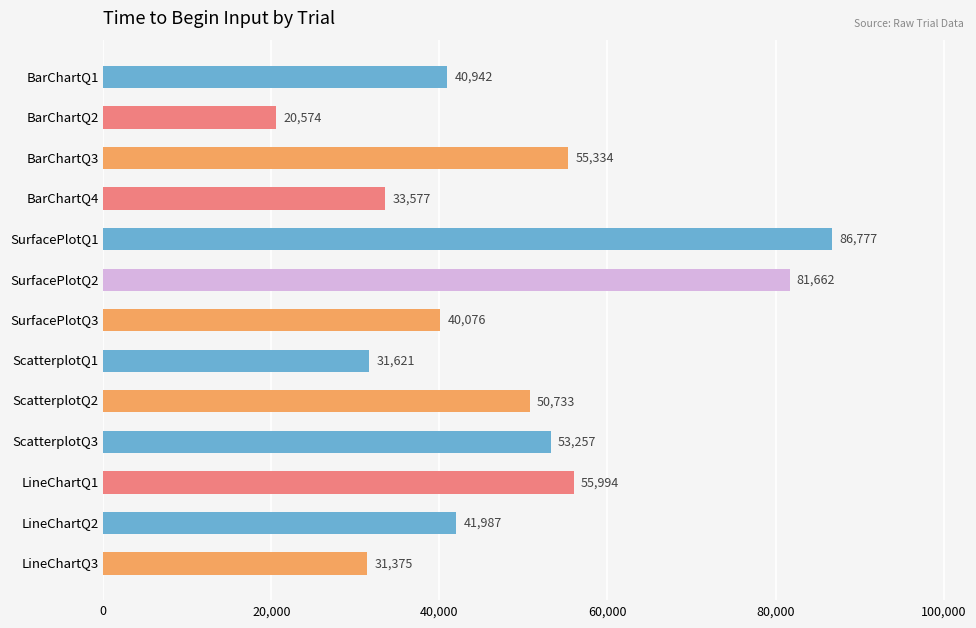

True or false: the data shows 41987.4 at LineChartQ2.

True